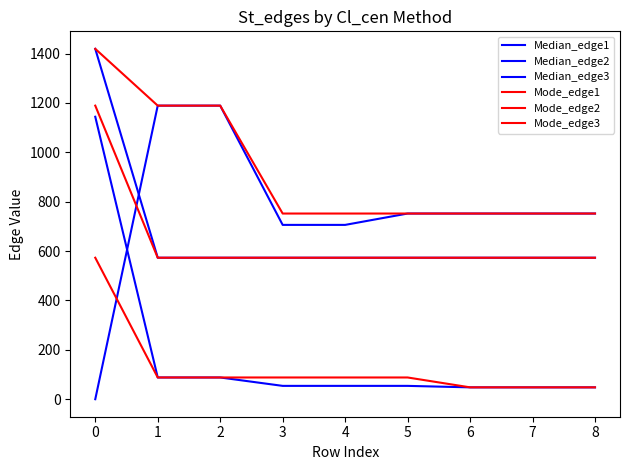

Where does the Median_edge1 series first go above 54?

−1